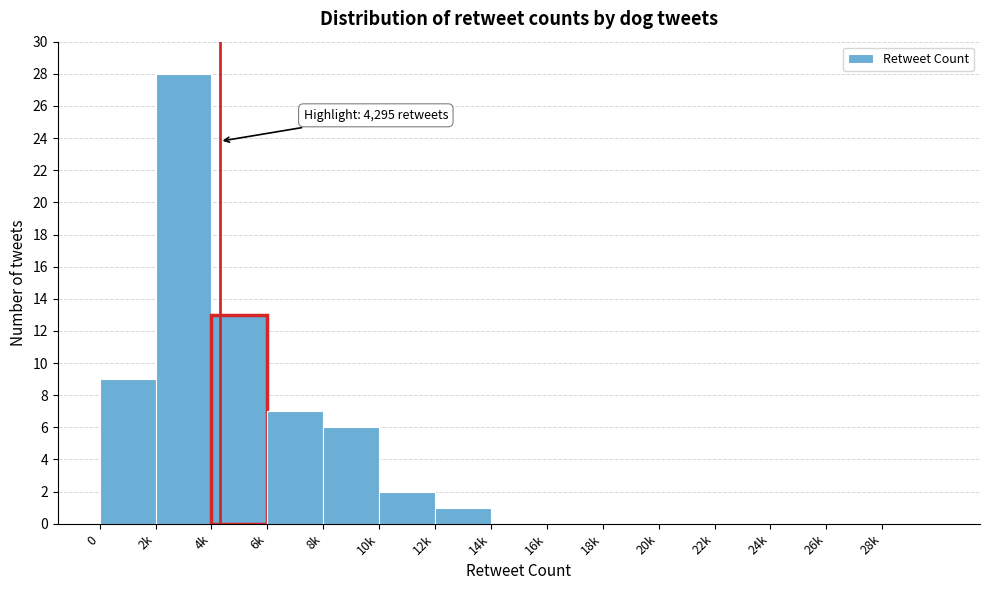

Reading left to right, what are all the values shown in this chart?

0=9	2k=28	4k=13	6k=7	8k=6	10k=2	12k=1	14k=0	16k=0	18k=0	20k=0	22k=0	24k=0	26k=0	28k=0